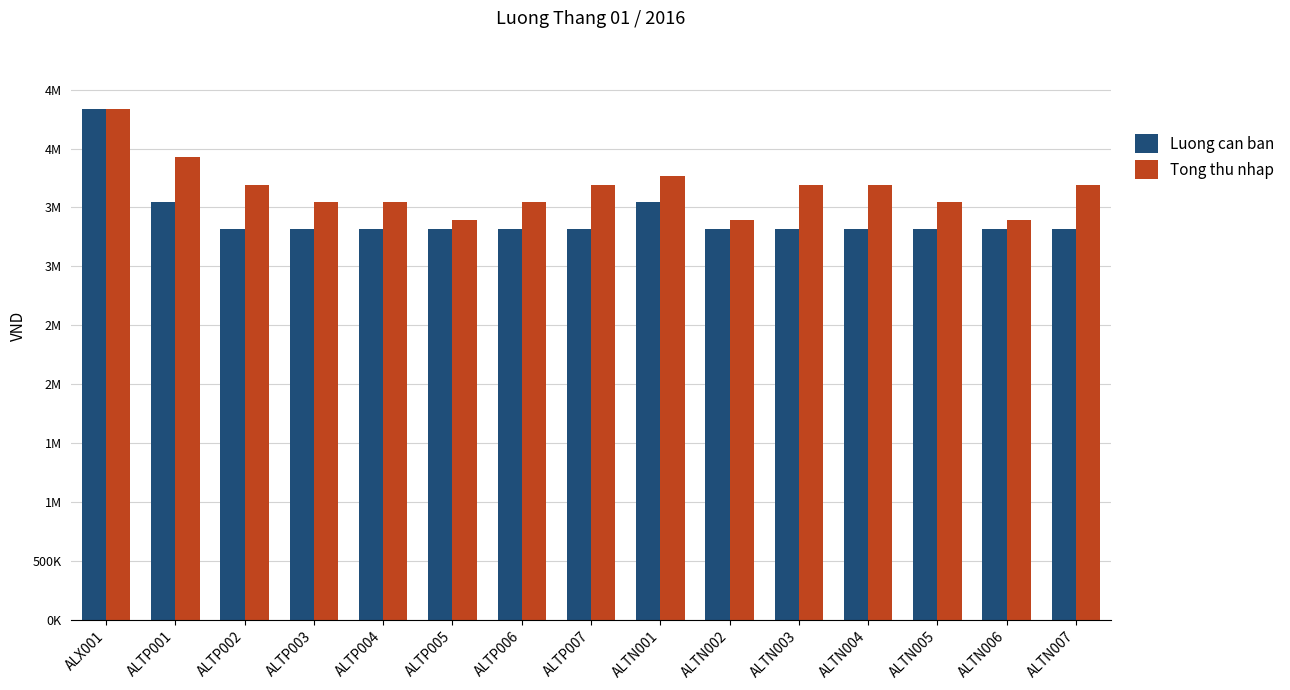

List the labels in order of Tong thu nhap value, largest first.

ALX001, ALTP001, ALTN001, ALTP002, ALTP007, ALTN003, ALTN004, ALTN007, ALTP003, ALTP004, ALTP006, ALTN005, ALTP005, ALTN002, ALTN006